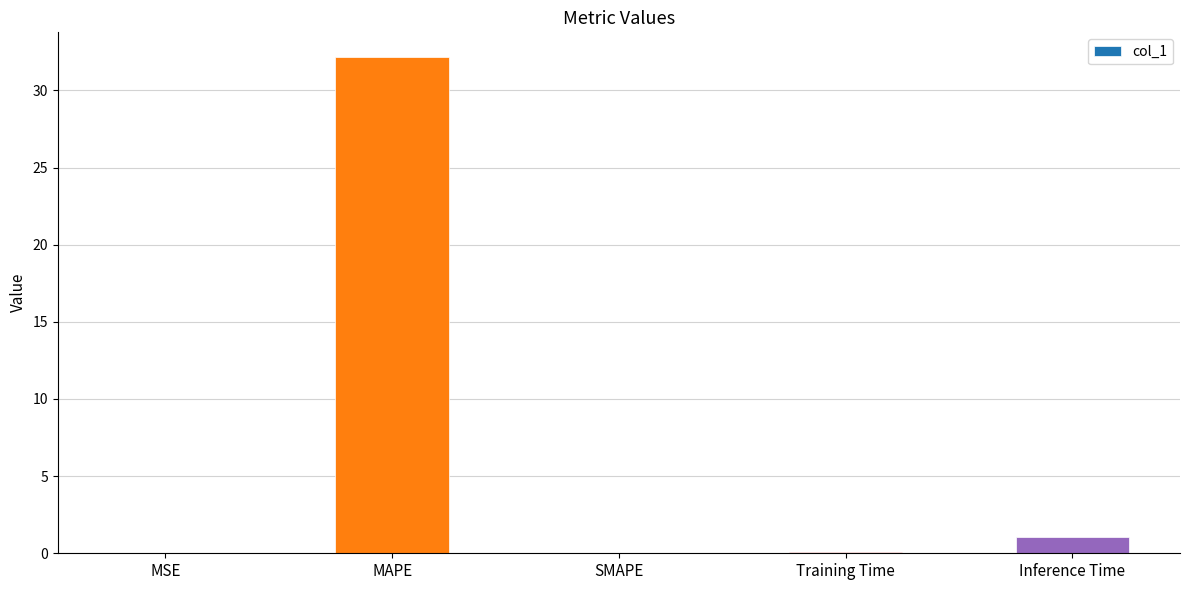

Count the number of categories in the chart.

5